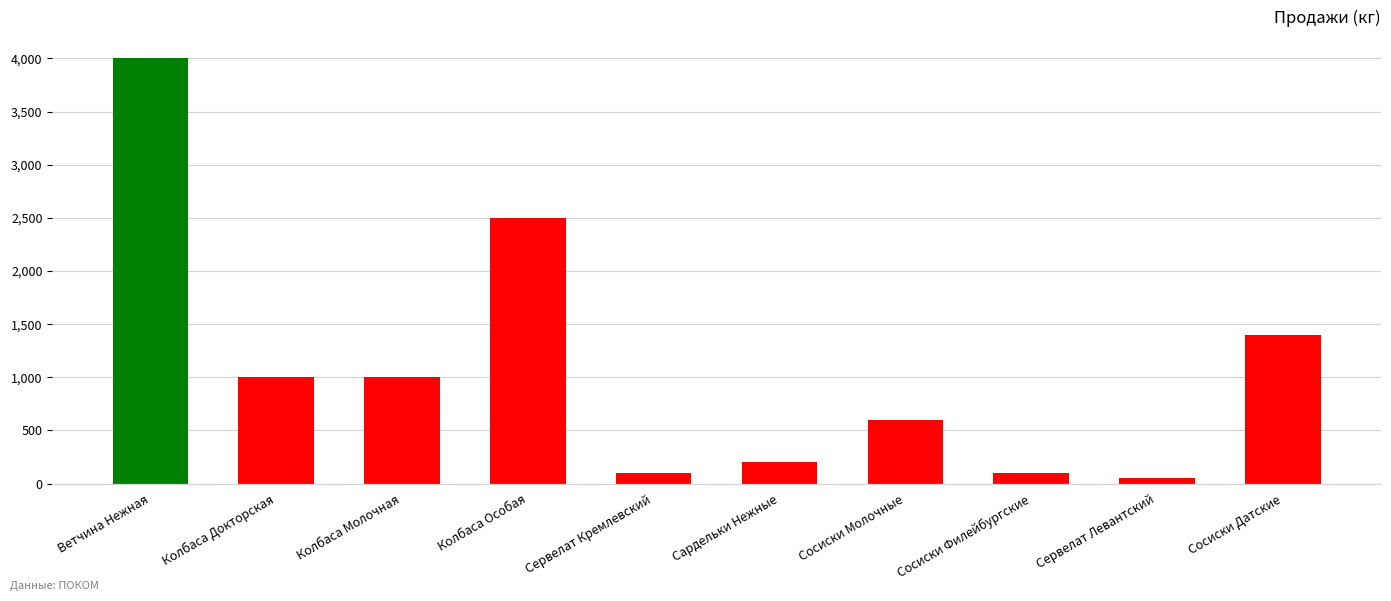

Read the value at Колбаса Молочная.

1000